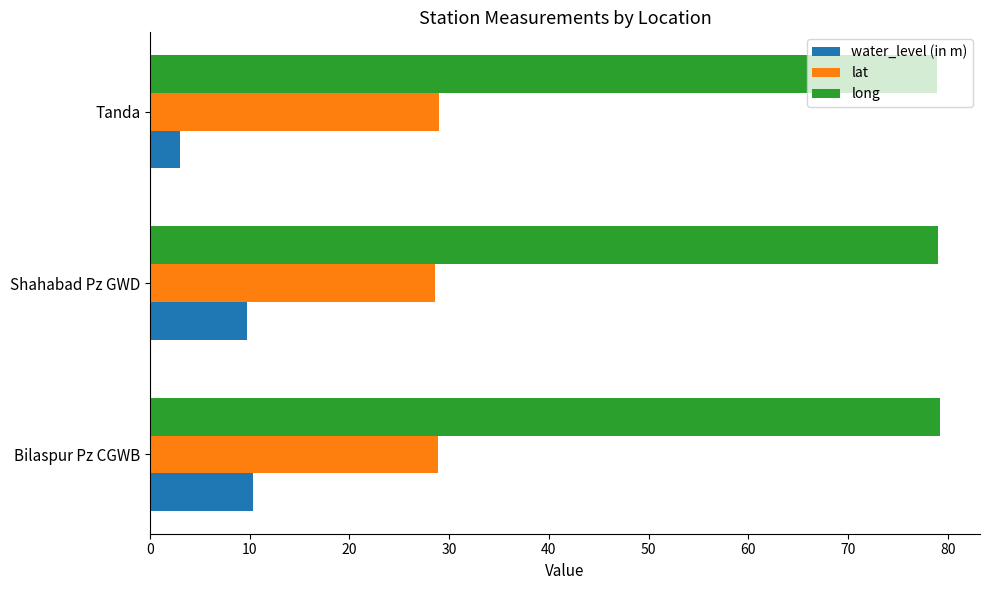

What value does the lat series have at Bilaspur Pz CGWB?

28.9